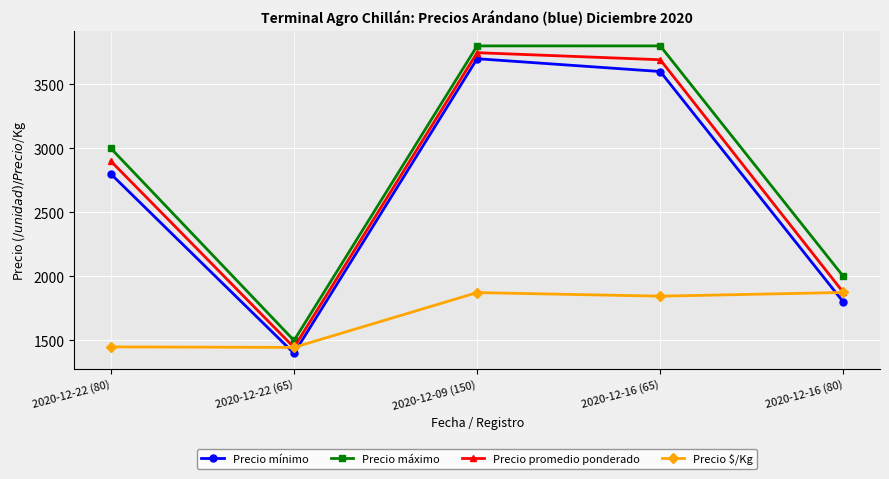

What is the highest value of the Precio promedio ponderado series?

3747